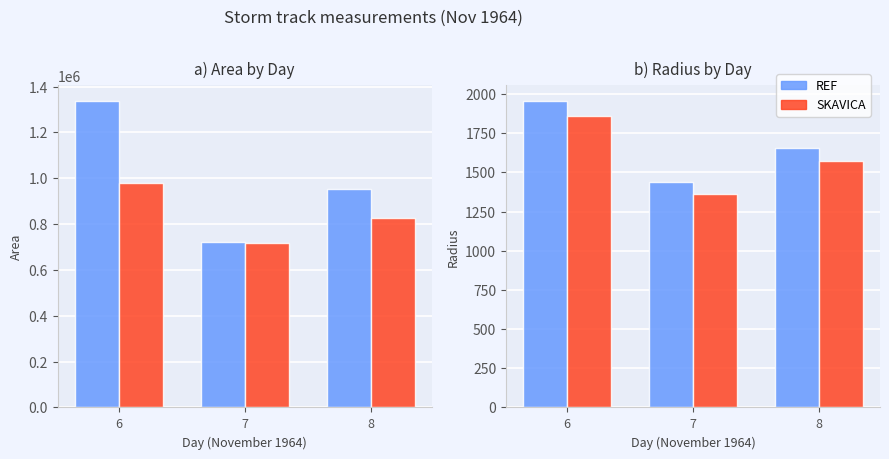

Between 7 and 8, which is larger?

8